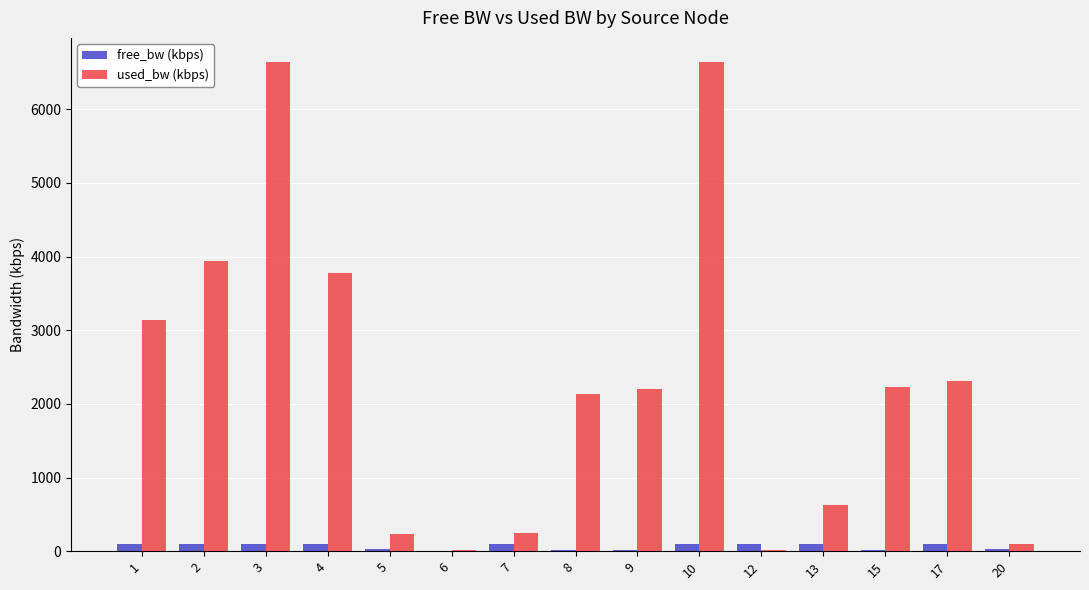

What is the greatest value displayed?

6637.4